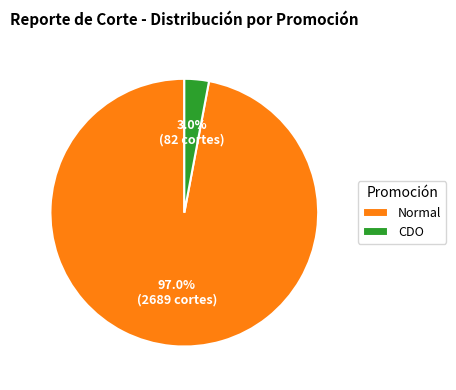

To the nearest percent, what is the combined percentage of Normal and CDO?

100%